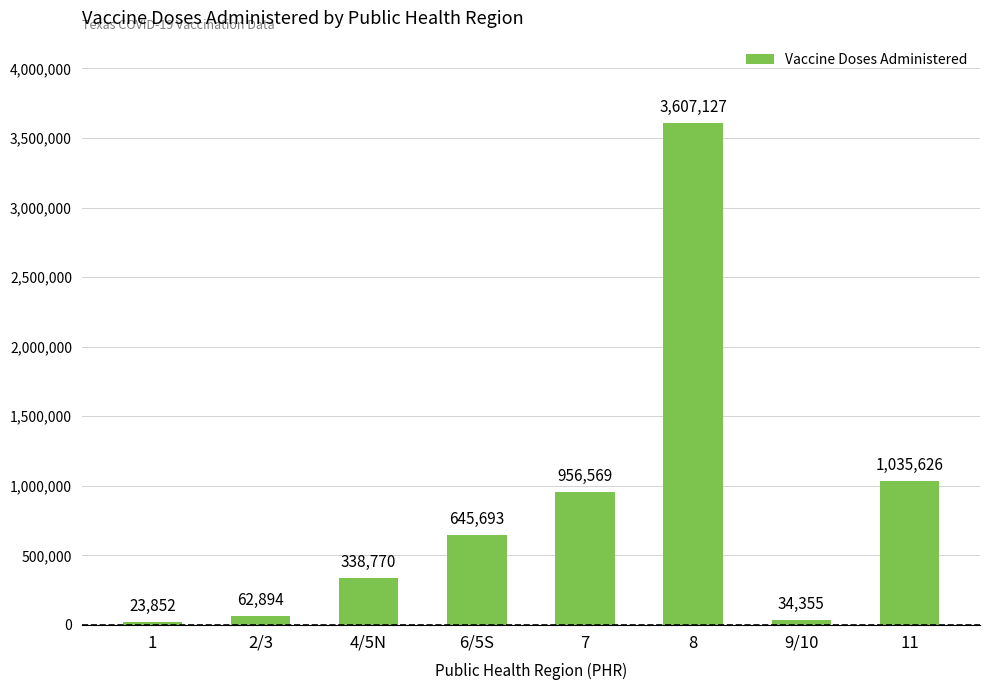

What is the change in value from 1 to 2/3?

+39042